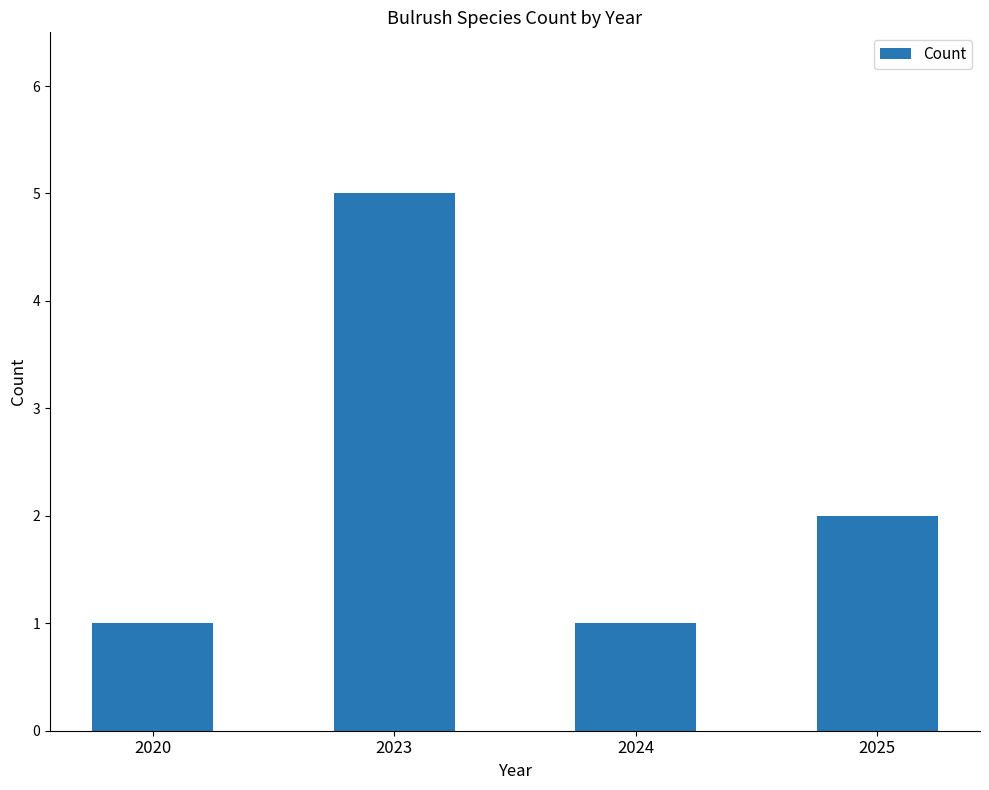

Reading left to right, extract all data points from this chart.

2020=1	2023=5	2024=1	2025=2